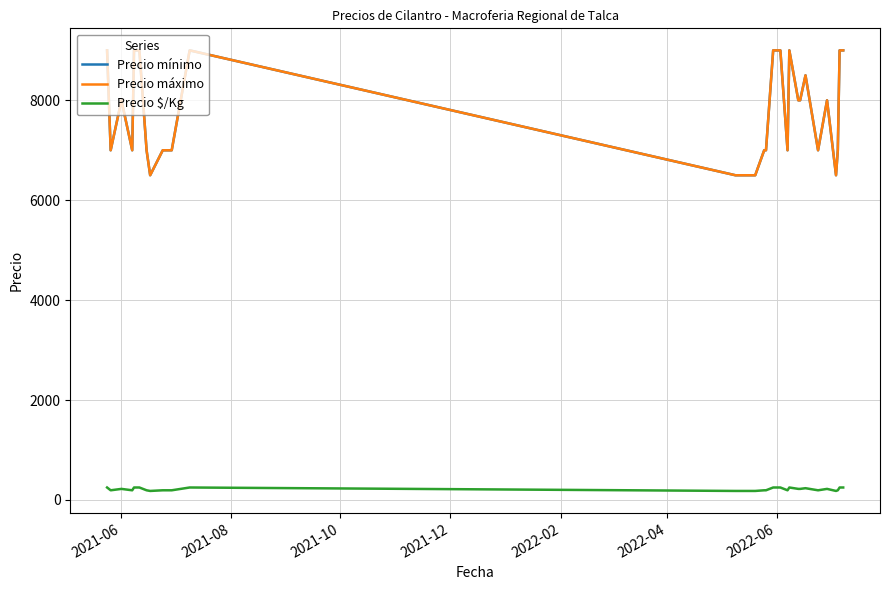

What is the difference between the second highest and minimum values in the Precio $/Kg series?

69